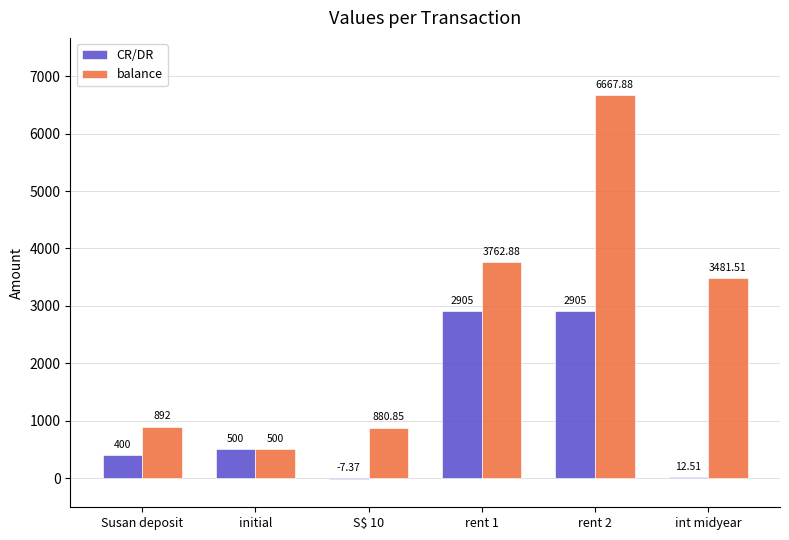

What is the sum of all balance values?

16185.1